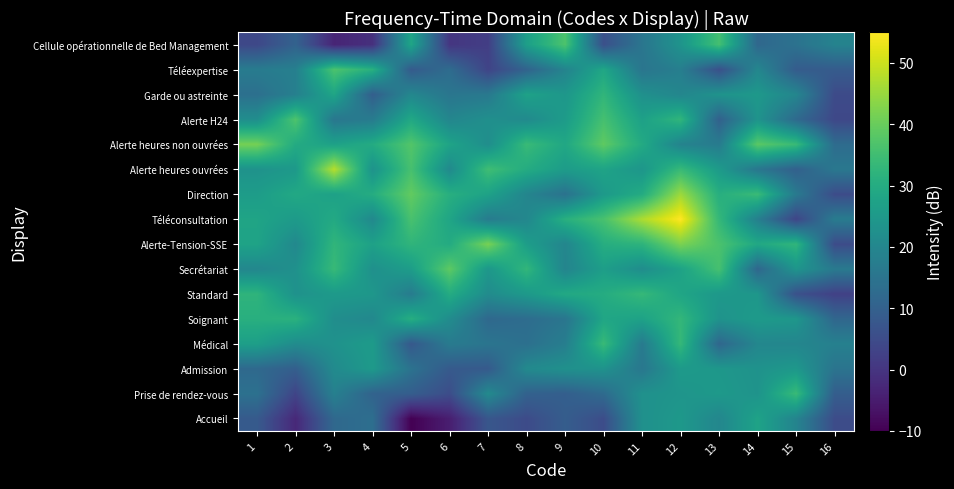

At which category is the sum across all series the highest?

12